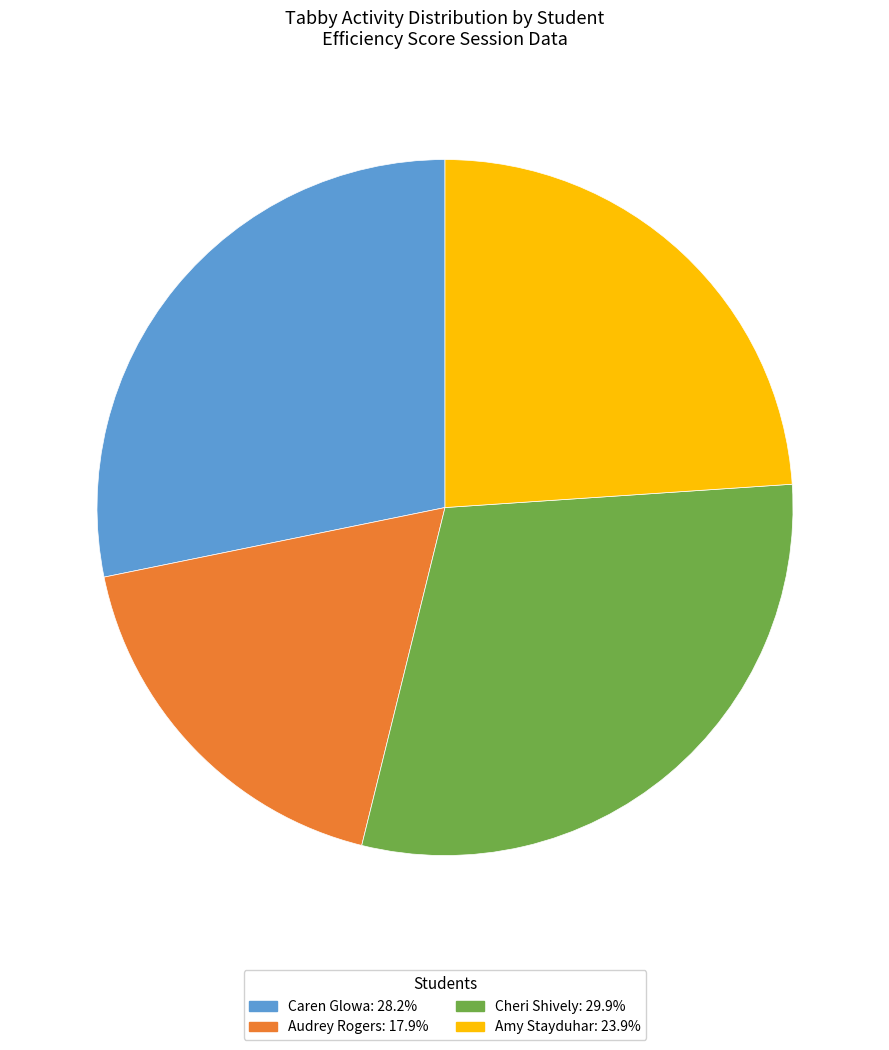

Is there any slice that represents more than half of the pie?

No